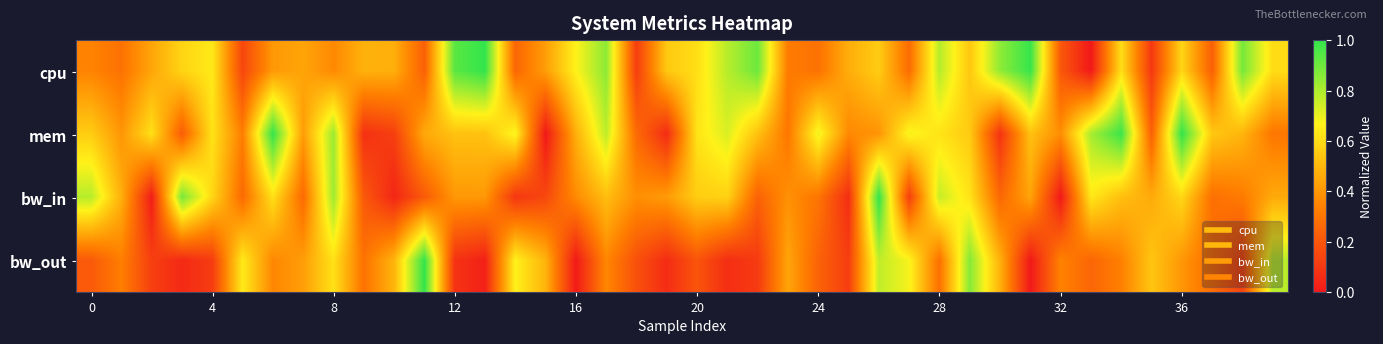

List the series in order of their peak value, lowest first.

cpu, mem, bw_in, bw_out